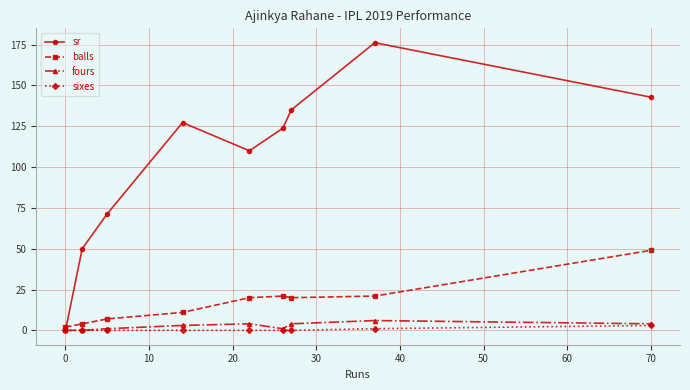

Which series ends up on top after the final intersection of balls and sr?

sr